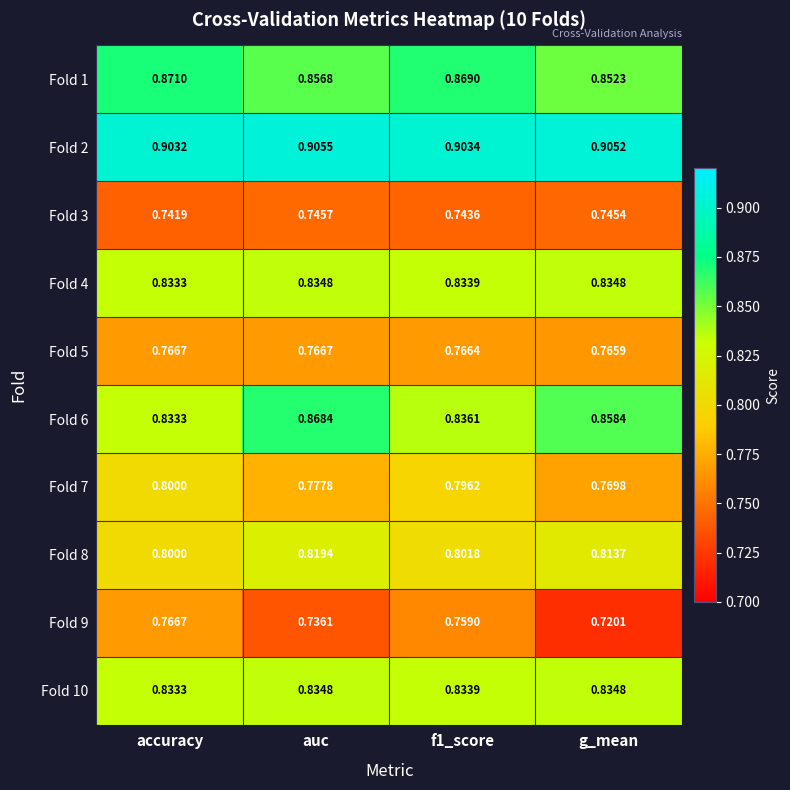

Is the value of Fold 4 at g_mean greater than the value of Fold 6 at g_mean?

No